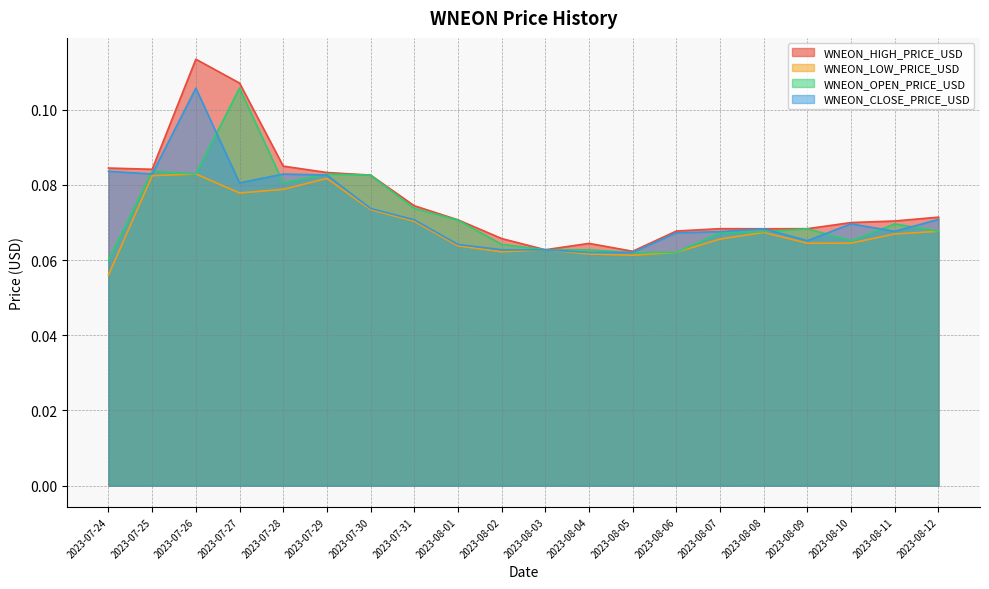

The WNEON_HIGH_PRICE_USD series shows 0.1 at 2023-08-08. True or false?

True